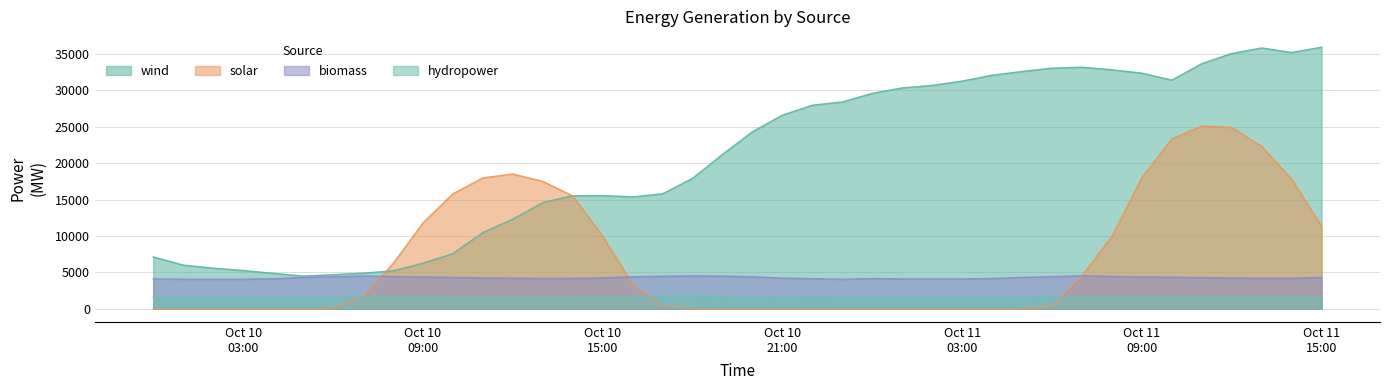

What is the lowest value of the biomass series?

4049.3